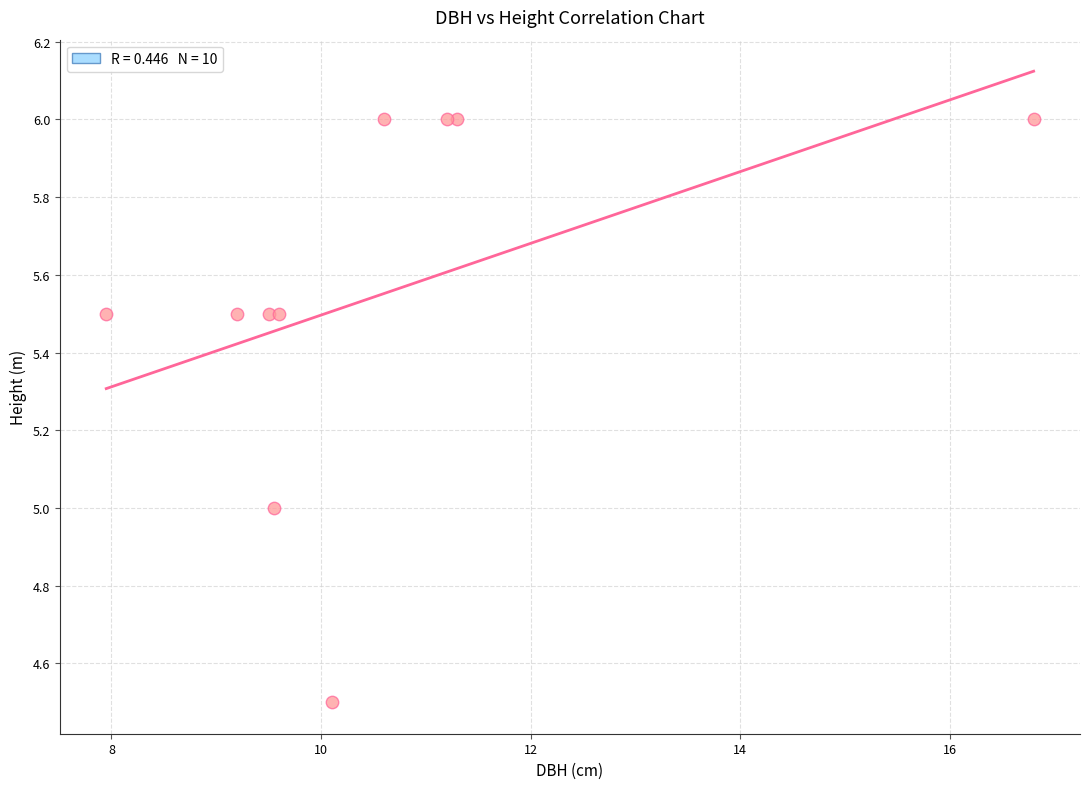

What is the average X value?

10.6